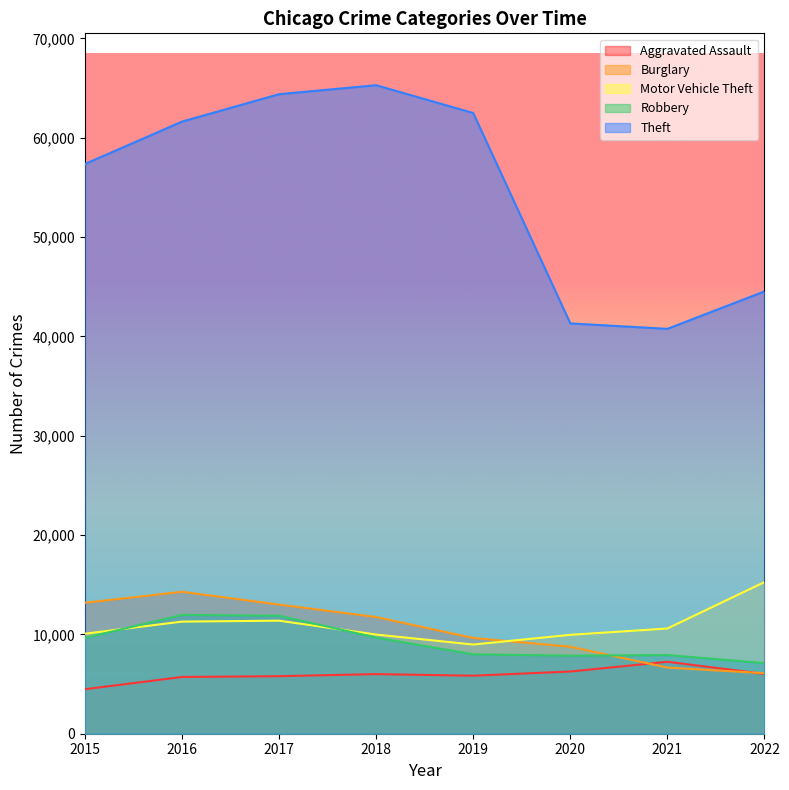

True or false: Motor Vehicle Theft and Theft cross at least once.

False